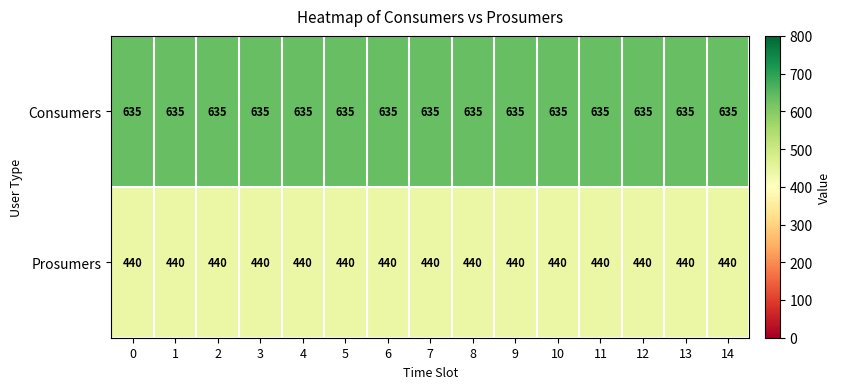

The Consumers series shows 331 at 2. True or false?

False